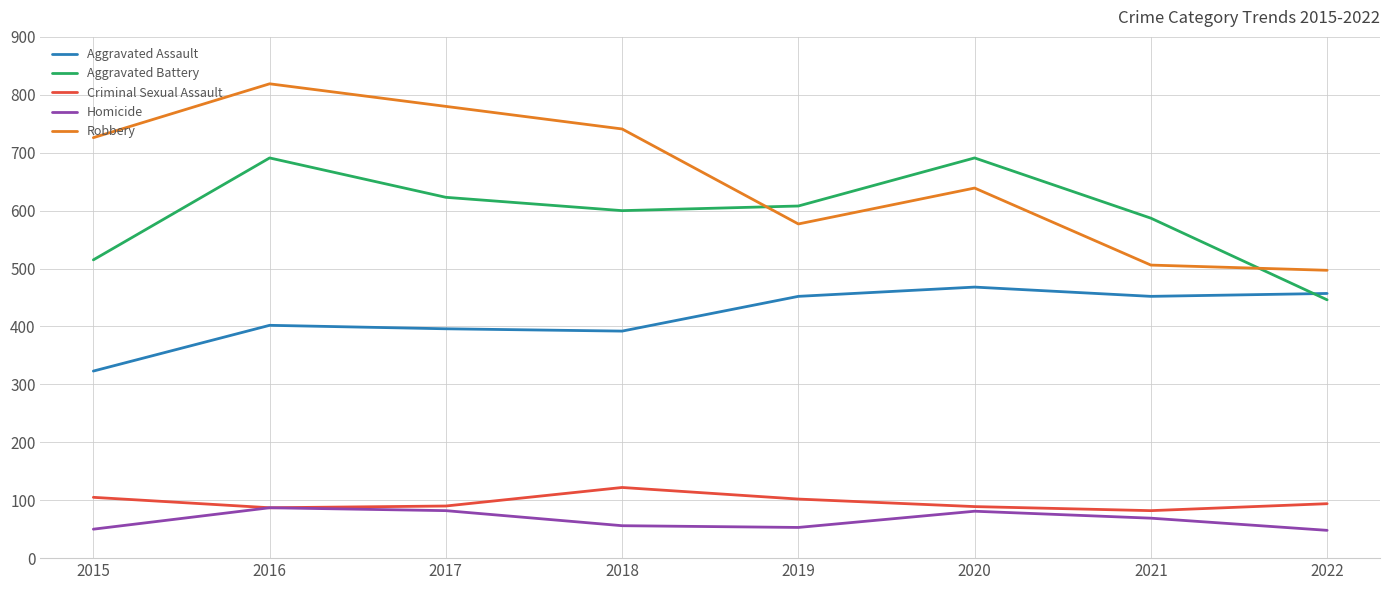

What is the difference between the maximum and minimum values in the Aggravated Assault series?

145